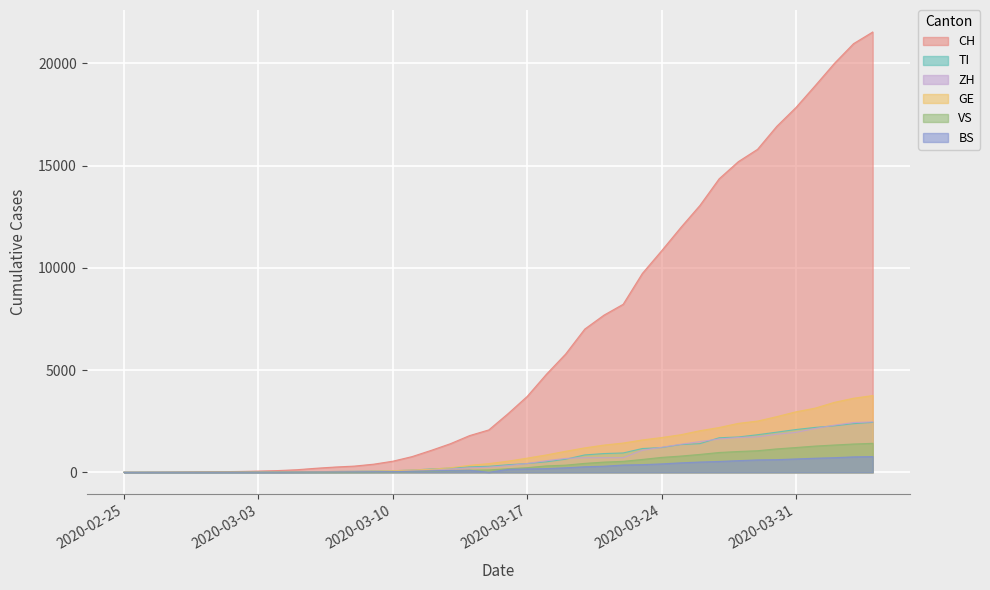

True or false: CH and BS cross at least once.

False